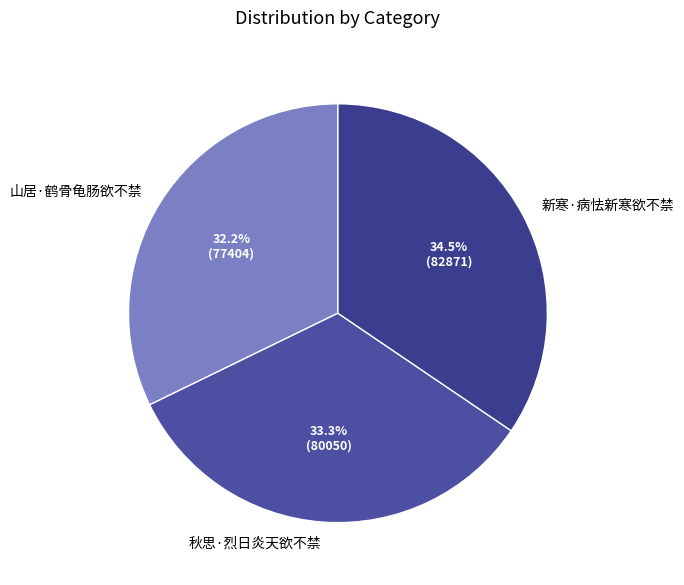

How many slices are in this pie chart?

3